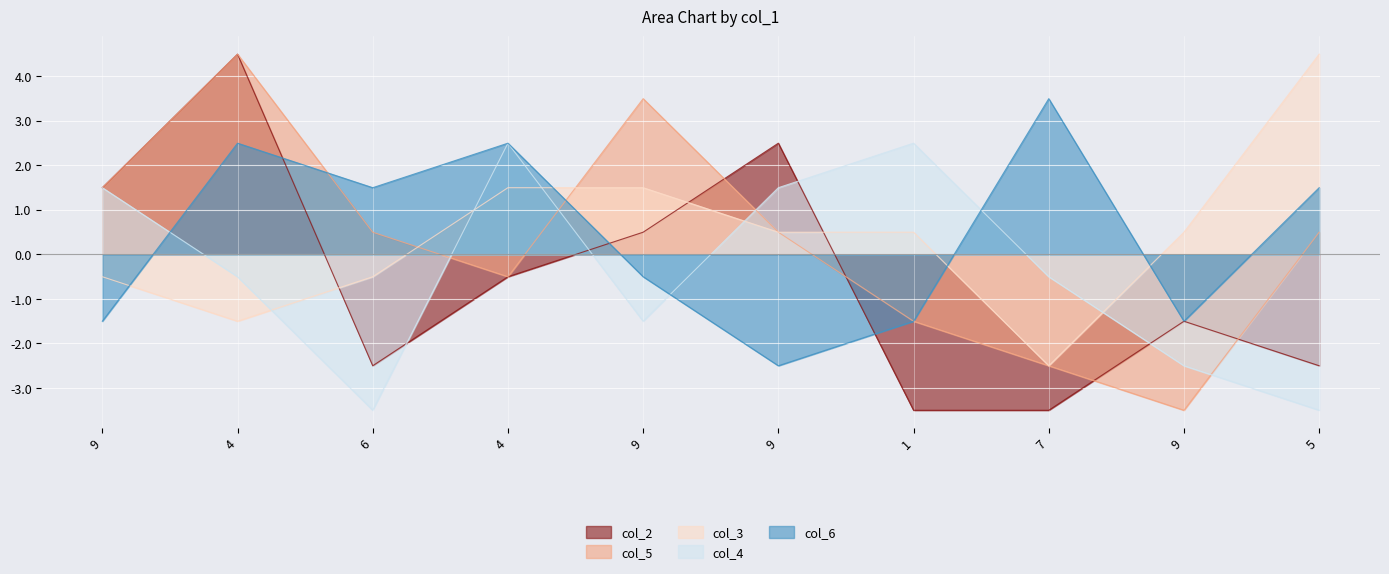

What is the sum of all col_3 values?

4.0